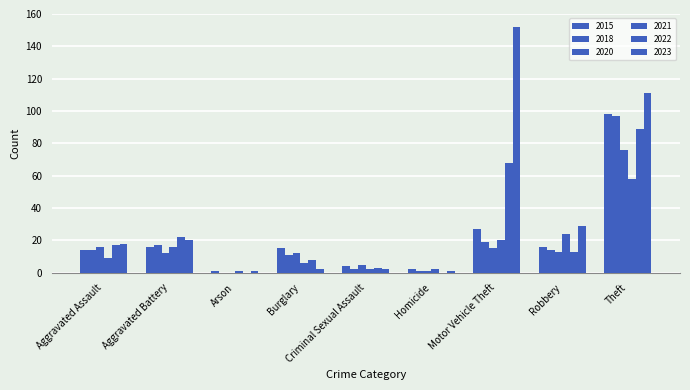

At which label does 2021 reach its minimum?

Arson